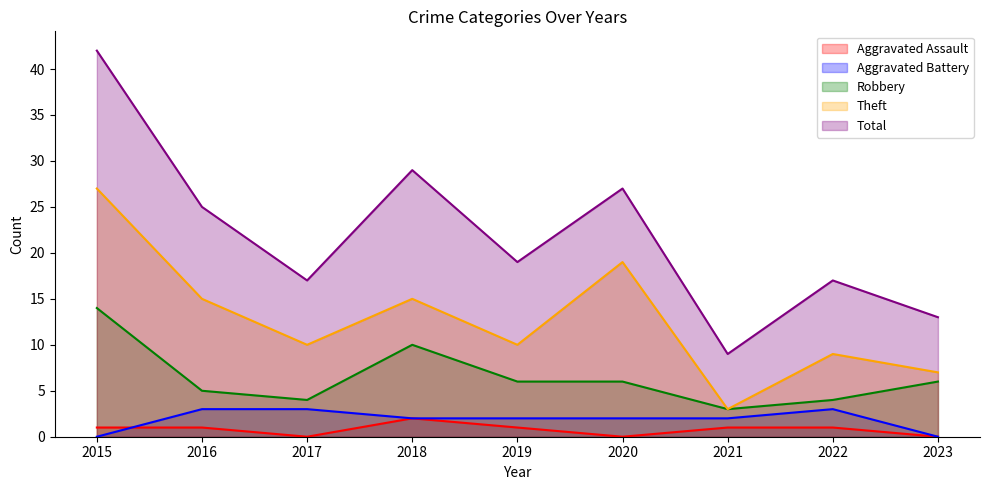

What is the approximate value of Robbery at 2020?

6